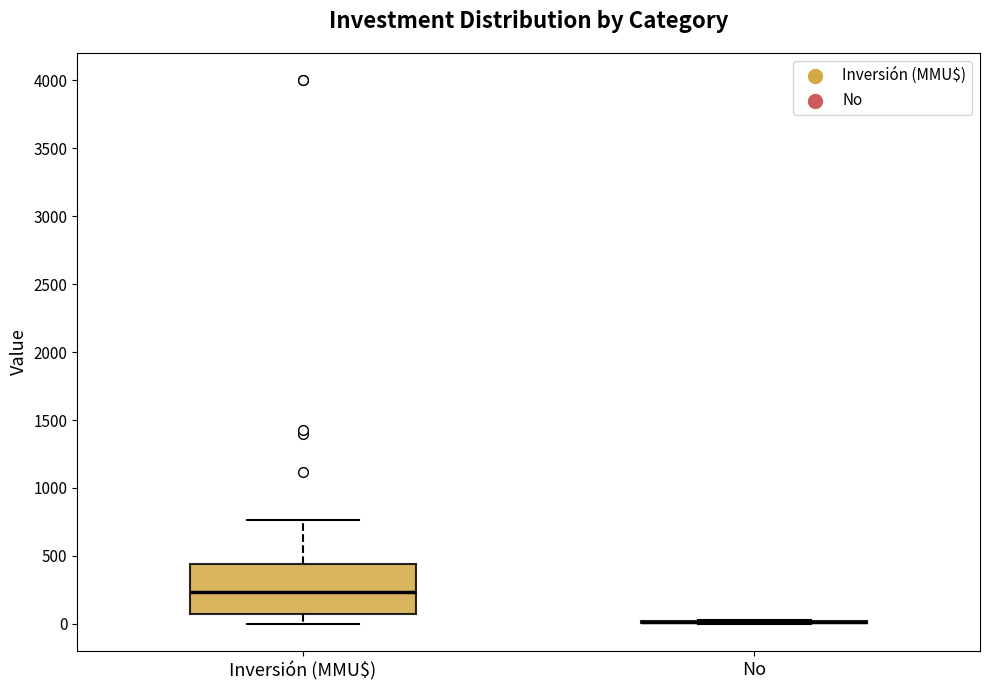

Reading left to right, read every box against the y-axis: the position of its median line, the range the box covers, and the ends of its whiskers. The values are not printed on the chart, so give them approximately, as read against the axis.

Inversión (MMU$): median 250, box 50 to 450, whiskers 0 to 750
No: box collapsed to a line at 0, whiskers 0 to 50